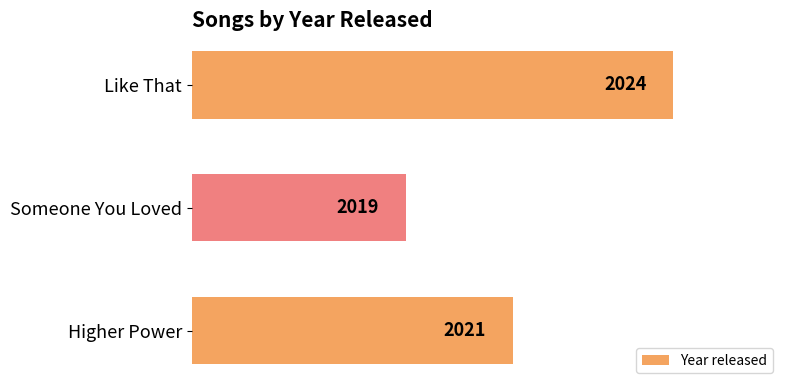

Is it true that the value at Someone You Loved is 2701?

False